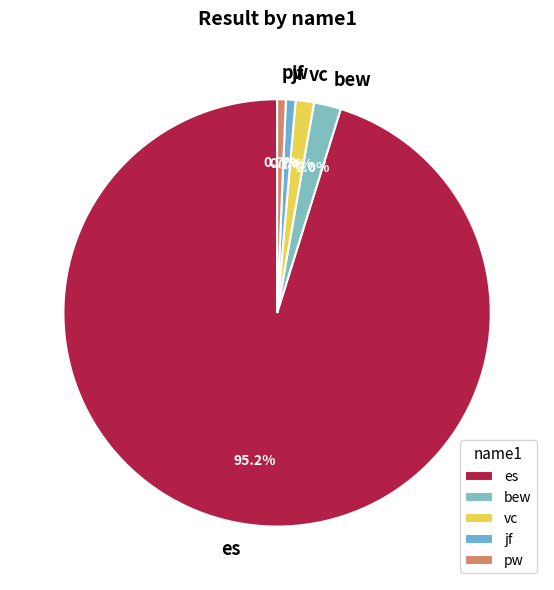

Is it true that bew is 2% of the pie?

True